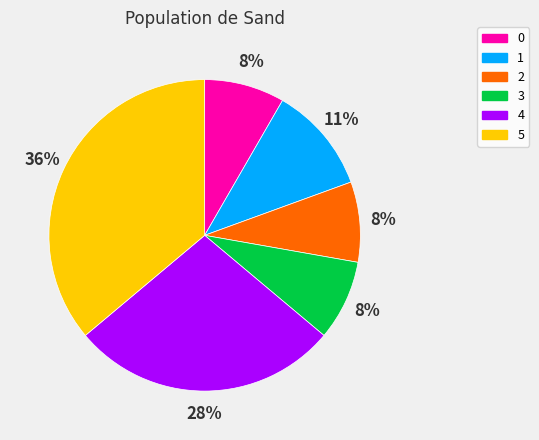

The 0 slice represents 8% of the pie. True or false?

True